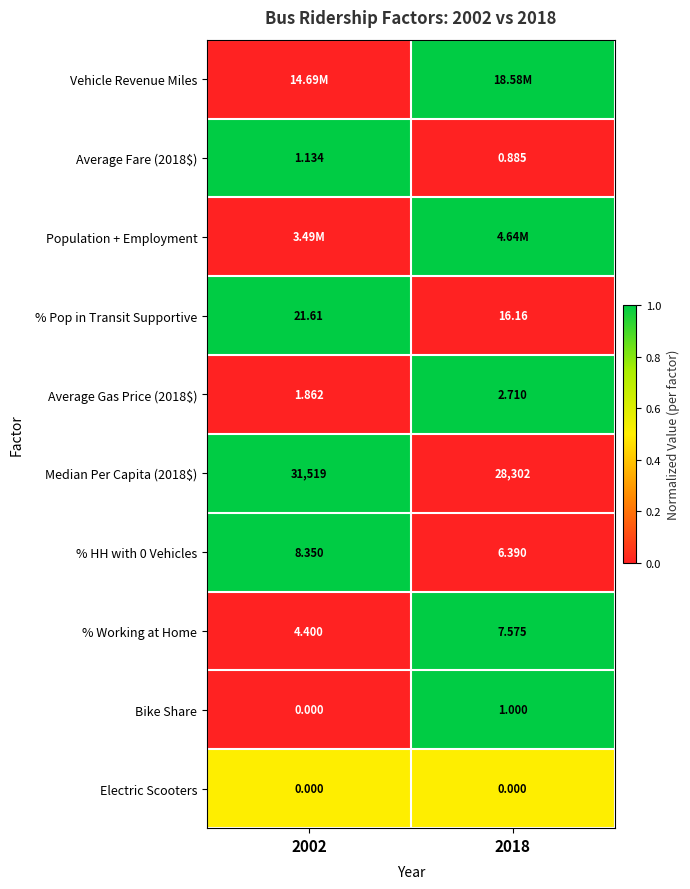

Between 2002 and 2018, which is larger?

2018